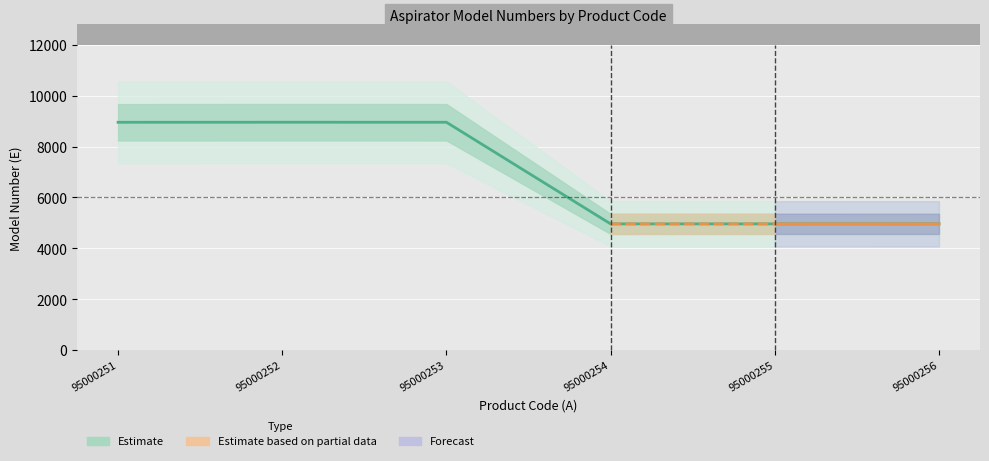

How many interior local peaks (higher than both neighbors) does the data have?

1